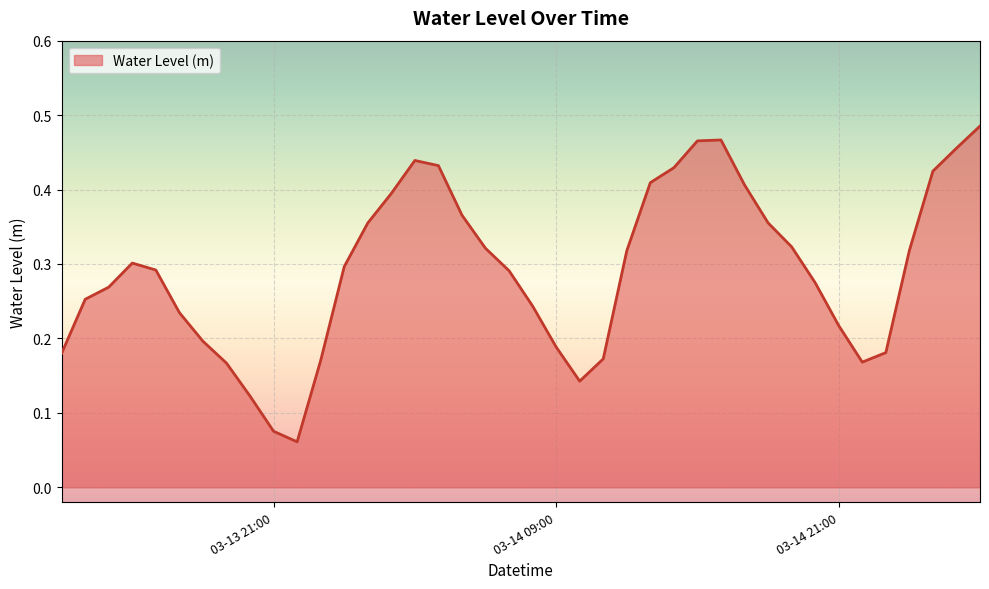

How many lines are shown in the chart?

1